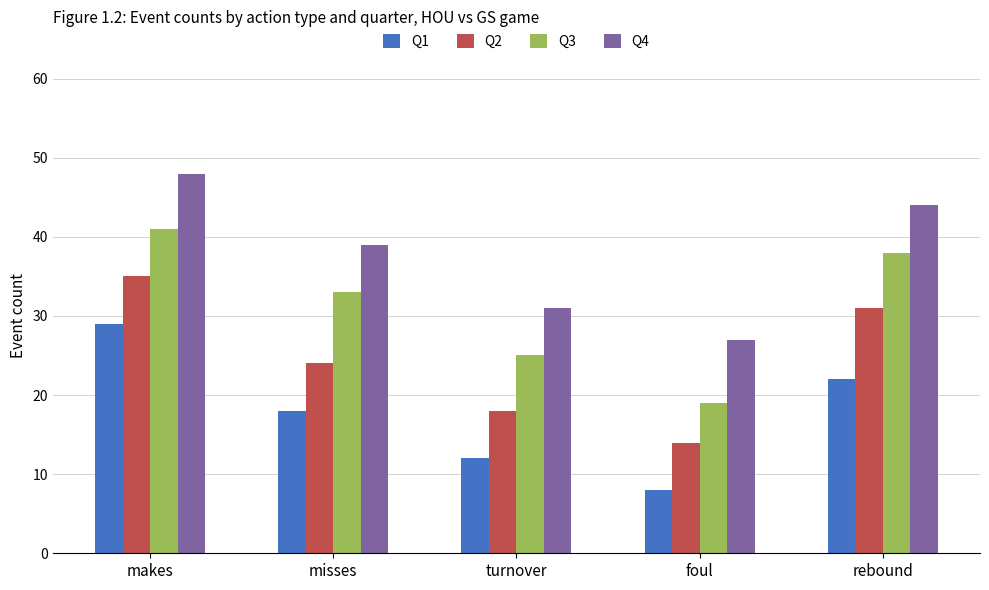

Is the value of Q1 at turnover greater than the value of Q2 at turnover?

No